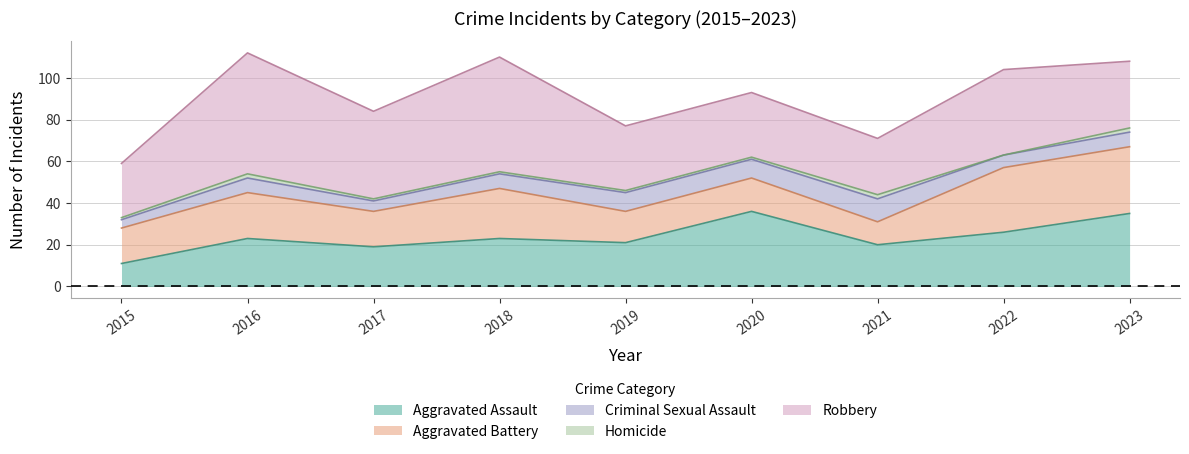

In Robbery, how many points are lower than both neighbors (excluding endpoints)?

2